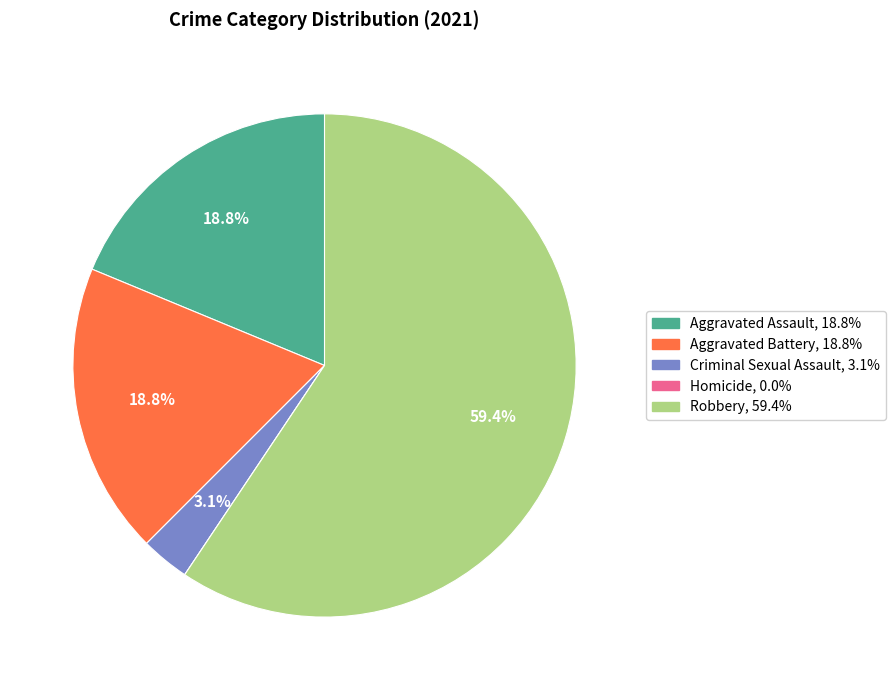

What is the ratio of the value at Criminal Sexual Assault to the value at Aggravated Assault?

0.2